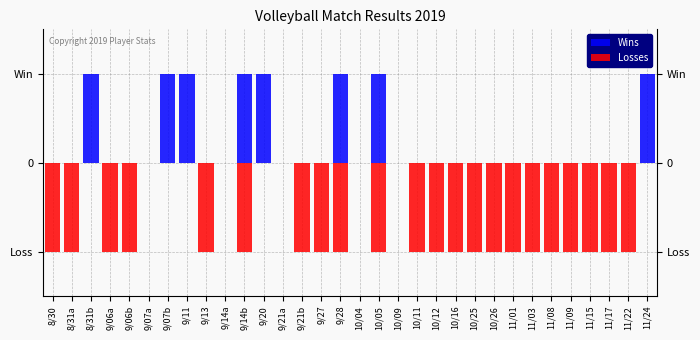

How many groups of bars are there?

32